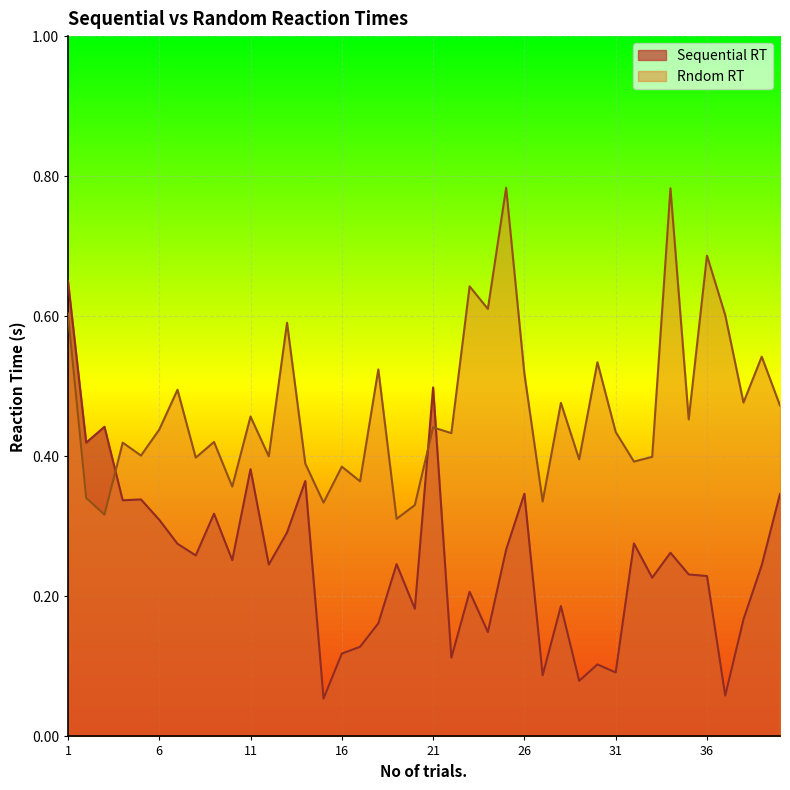

What are all the series names shown in the legend?

Sequential RT, Rndom RT